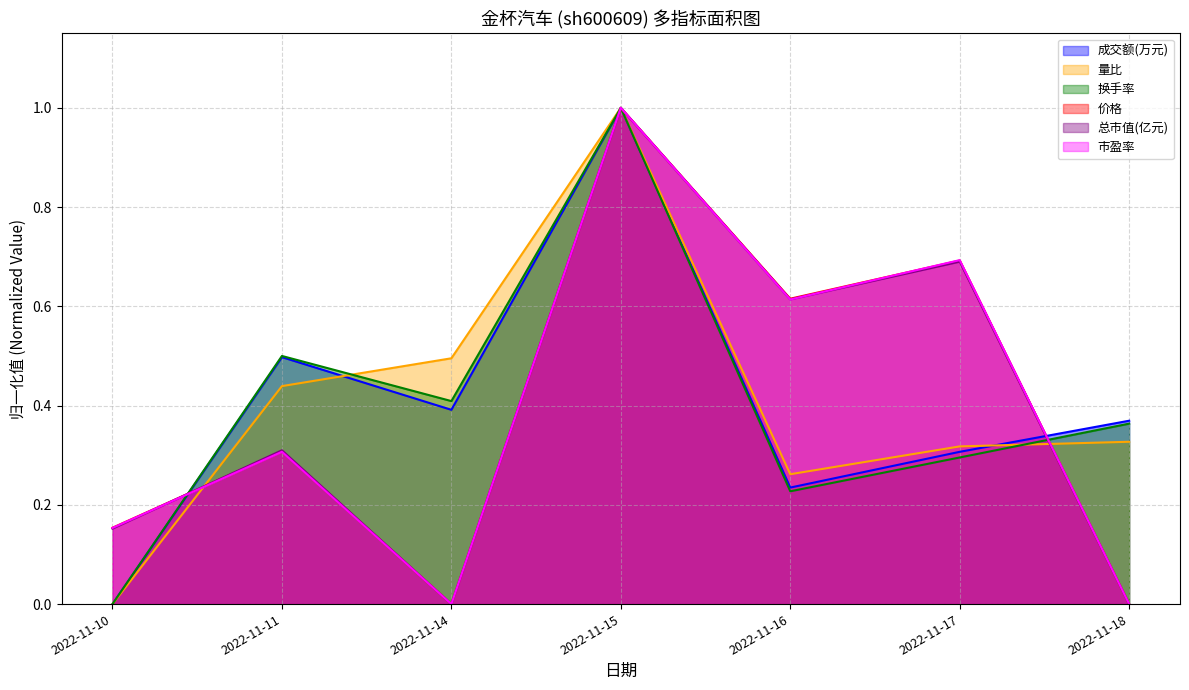

At how many categories does at least one series exceed 0?

7